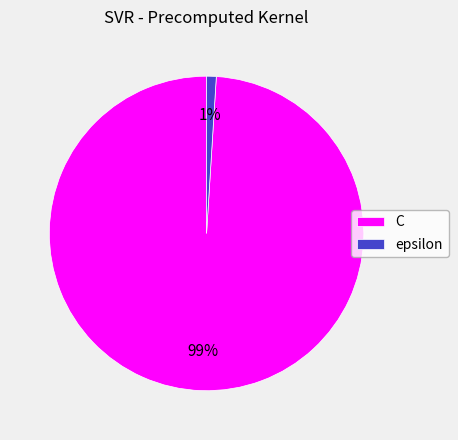

What is the smallest slice in the pie chart?

epsilon